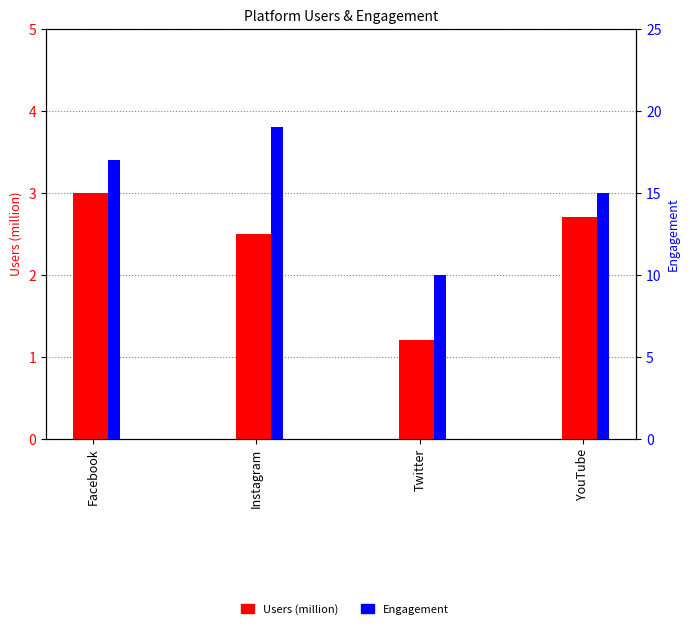

What is the difference between the maximum and second lowest values in the Users (million) series?

0.5